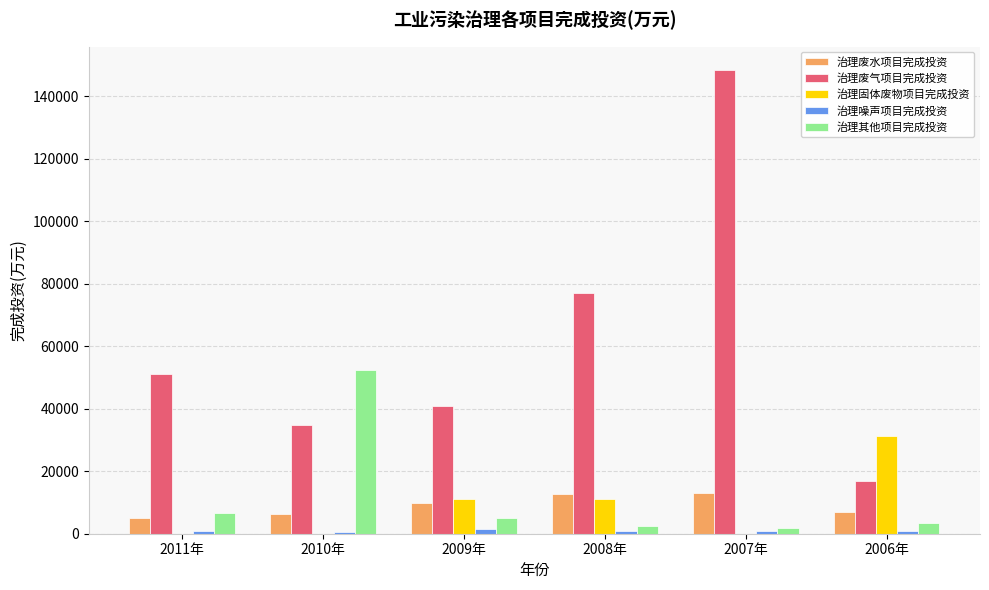

The 治理固体废物项目完成投资 series shows 31376 at 2006年. True or false?

True